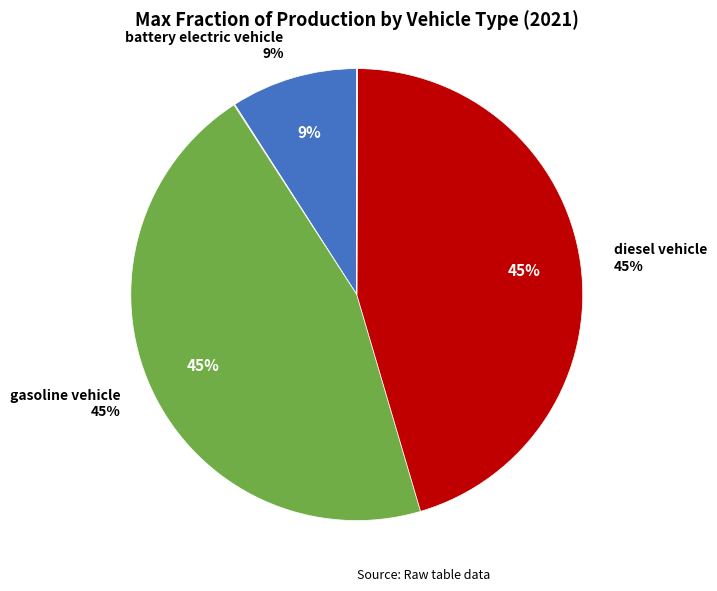

To the nearest percent, what is the difference between the largest and smallest slice percentages?

45%